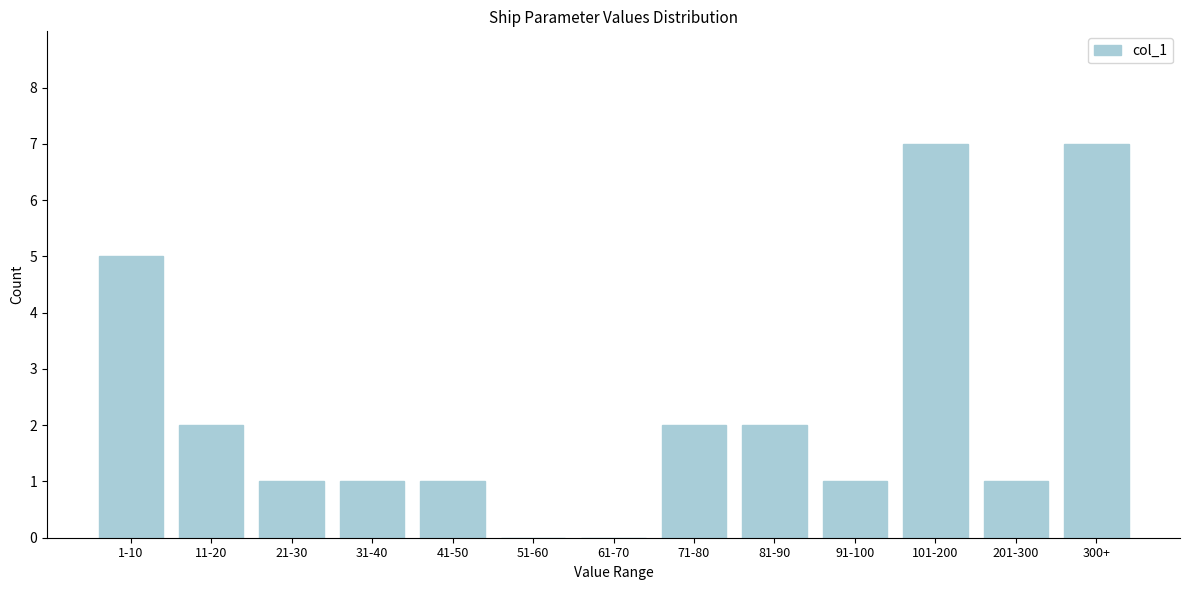

Reading left to right, list all the values displayed in this chart.

1-10=5	11-20=2	21-30=1	31-40=1	41-50=1	51-60=0	61-70=0	71-80=2	81-90=2	91-100=1	101-200=7	201-300=1	300+=7